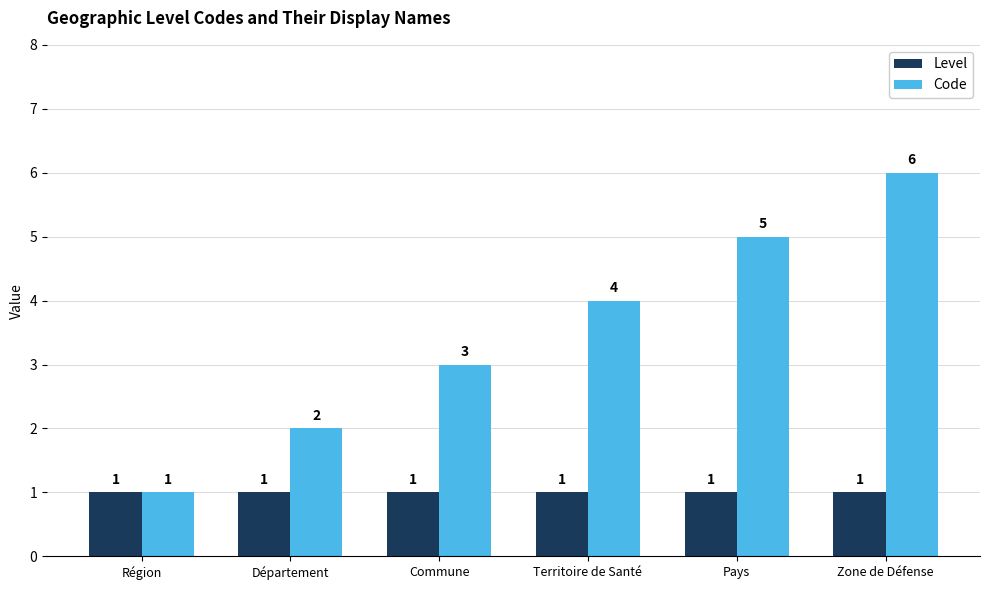

Which series has the largest range (max minus min)?

Code